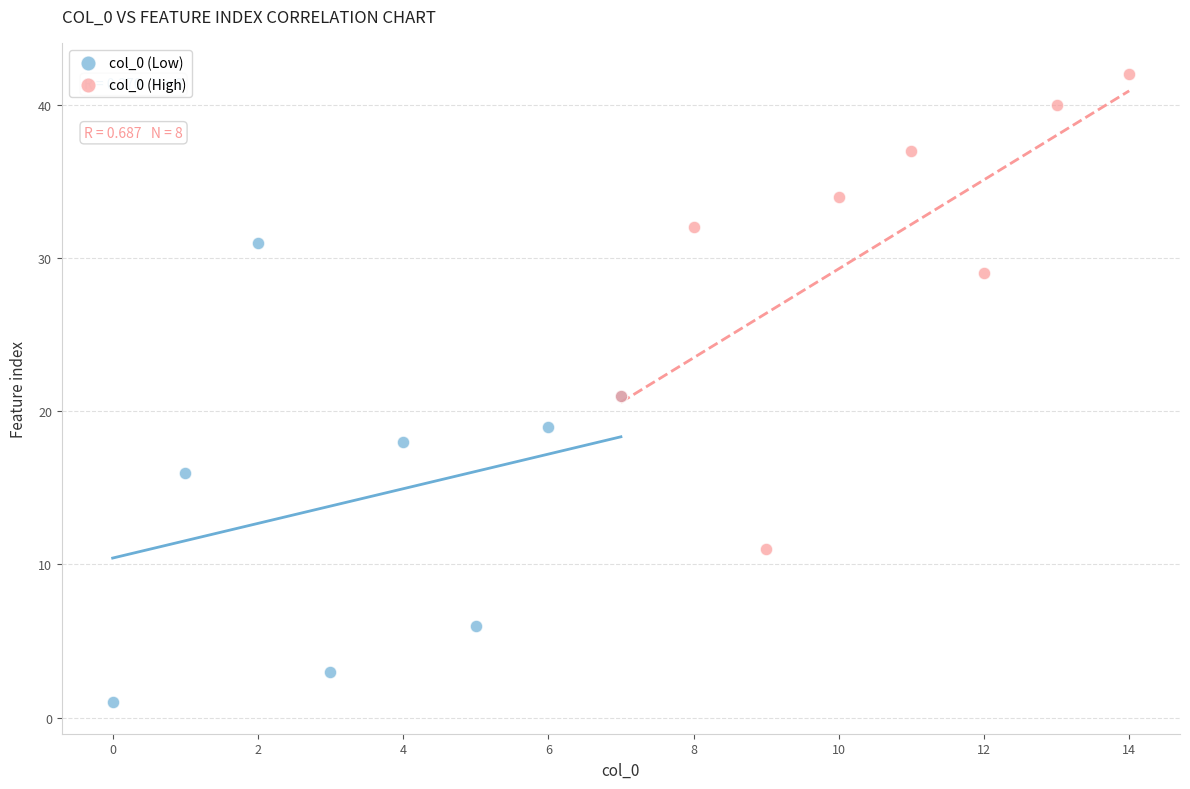

Which series contains the lowest Y value?

col_0 (Low)